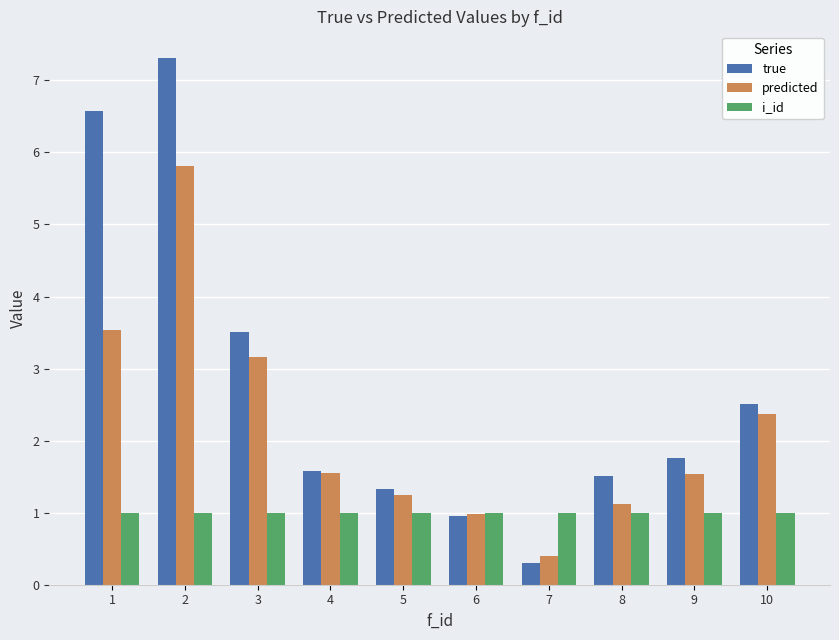

What is the total value across all series at 3?

7.7